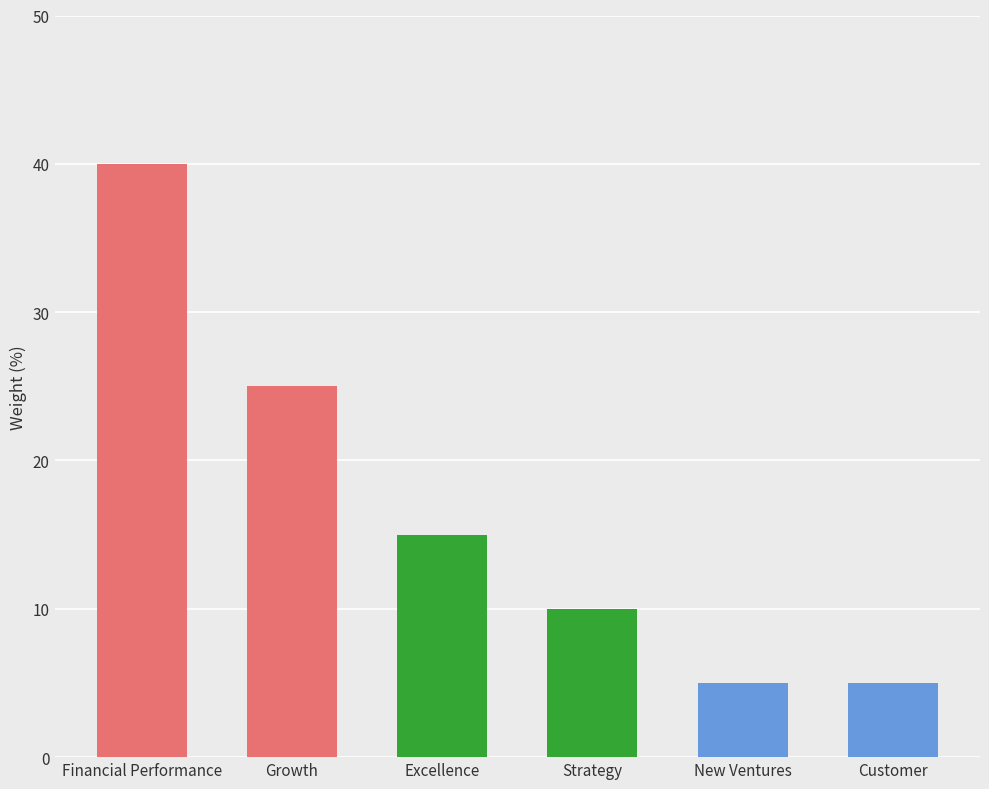

What position from the left is New Ventures?

5